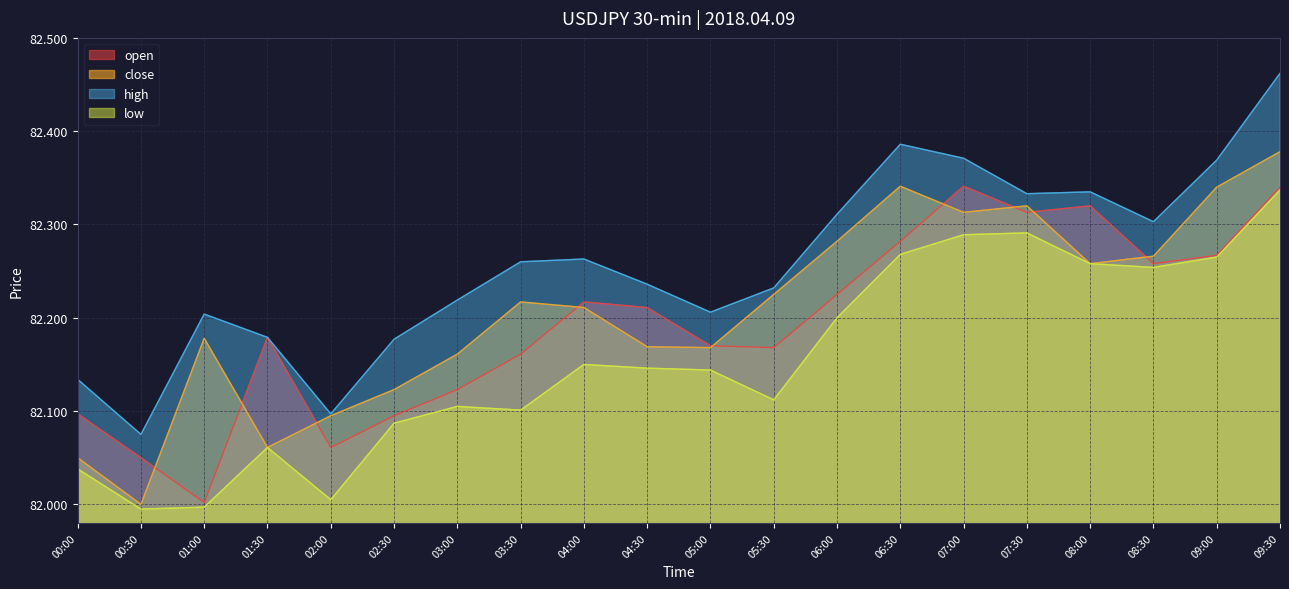

How many lines are shown in the chart?

4